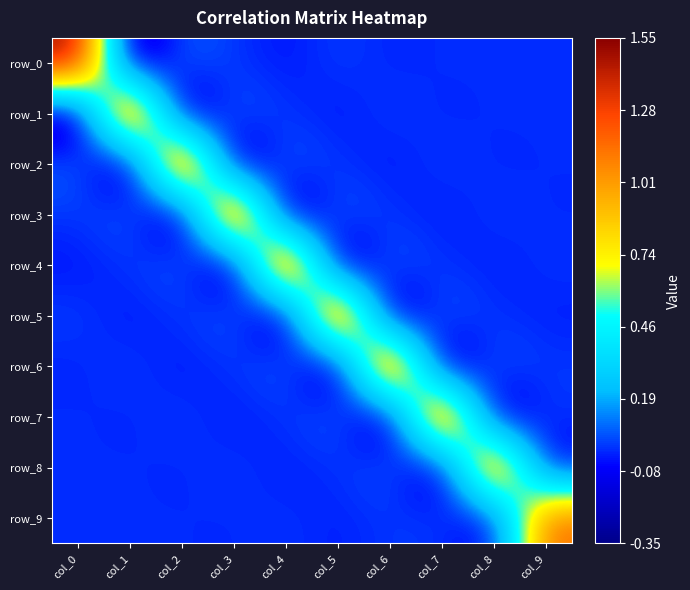

Reading left to right, transcribe all the data shown in this chart.

row_0: col_0=1.5	col_1=-0.3	col_2=0.1	col_3=0.0	col_4=-0.0	col_5=0.0	col_6=-0.0	col_7=0.0	col_8=0.0	col_9=-0.0
row_1: col_0=-0.3	col_1=1.5	col_2=-0.3	col_3=0.1	col_4=0.0	col_5=-0.0	col_6=0.0	col_7=-0.0	col_8=0.0	col_9=0.0
row_2: col_0=0.1	col_1=-0.3	col_2=1.5	col_3=-0.3	col_4=0.1	col_5=0.0	col_6=-0.0	col_7=0.0	col_8=-0.0	col_9=0.0
row_3: col_0=0.0	col_1=0.1	col_2=-0.3	col_3=1.5	col_4=-0.3	col_5=0.1	col_6=0.0	col_7=-0.0	col_8=0.0	col_9=-0.0
row_4: col_0=-0.0	col_1=0.0	col_2=0.1	col_3=-0.3	col_4=1.5	col_5=-0.3	col_6=0.1	col_7=0.0	col_8=-0.0	col_9=0.0
row_5: col_0=0.0	col_1=-0.0	col_2=0.0	col_3=0.1	col_4=-0.3	col_5=1.5	col_6=-0.3	col_7=0.1	col_8=0.0	col_9=-0.0
row_6: col_0=-0.0	col_1=0.0	col_2=-0.0	col_3=0.0	col_4=0.1	col_5=-0.3	col_6=1.5	col_7=-0.3	col_8=0.1	col_9=0.0
row_7: col_0=0.0	col_1=-0.0	col_2=0.0	col_3=-0.0	col_4=0.0	col_5=0.1	col_6=-0.3	col_7=1.5	col_8=-0.3	col_9=0.0
row_8: col_0=0.0	col_1=0.0	col_2=-0.0	col_3=0.0	col_4=-0.0	col_5=0.0	col_6=0.1	col_7=-0.3	col_8=1.4	col_9=-0.1
row_9: col_0=-0.0	col_1=0.0	col_2=0.0	col_3=-0.0	col_4=0.0	col_5=-0.0	col_6=0.0	col_7=0.0	col_8=-0.1	col_9=1.2